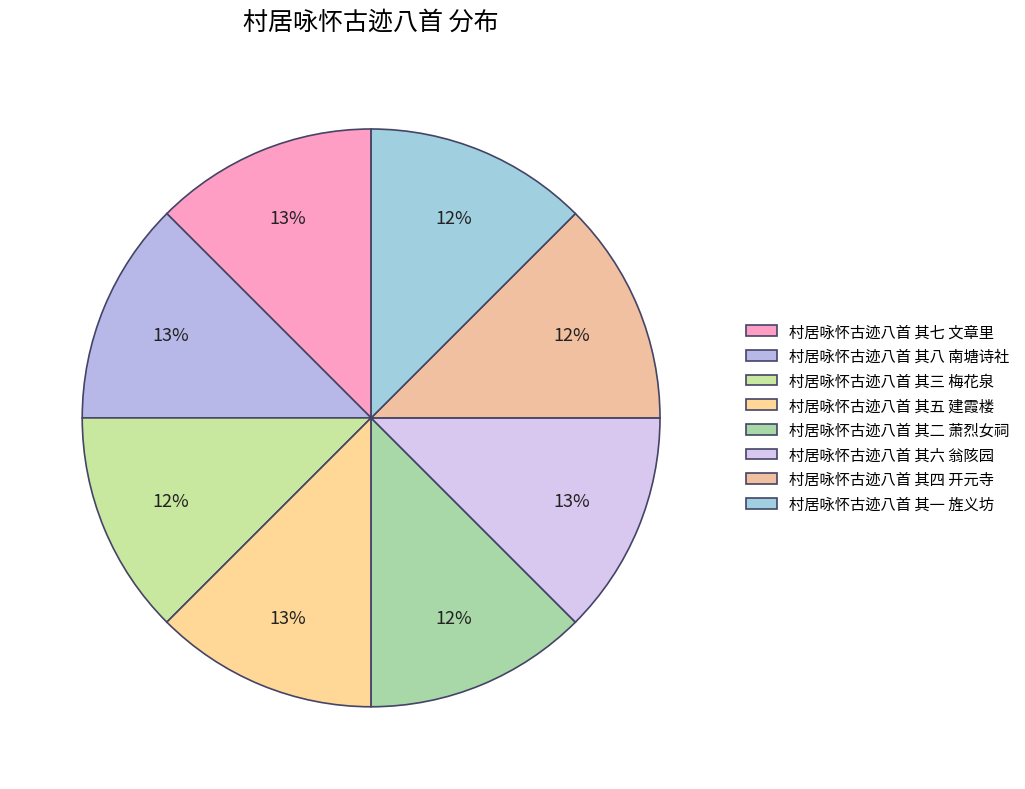

Is there any slice that represents more than half of the pie?

No